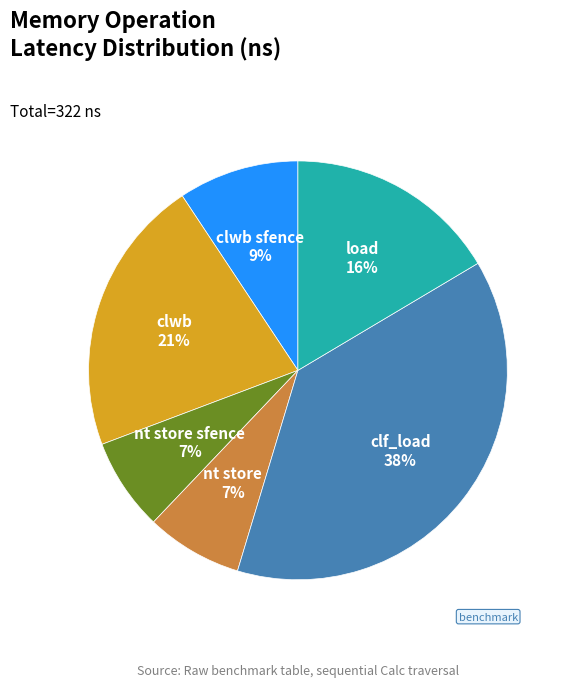

What percentage is the load slice, to the nearest percent?

16%